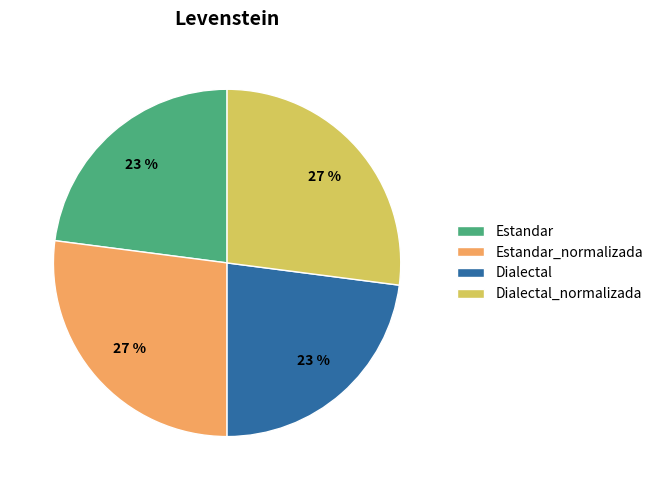

To the nearest percent, what is the difference between the Dialectal and Dialectal_normalizada slice percentages?

4%